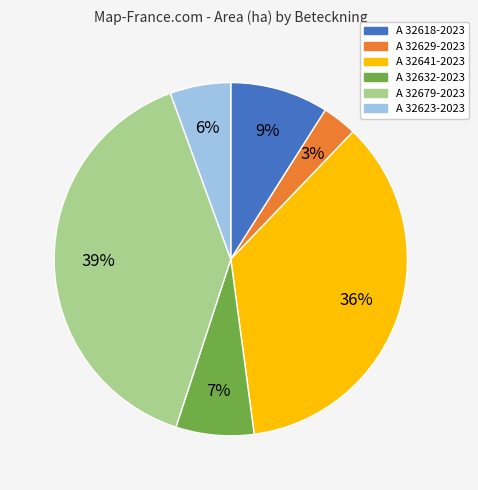

To the nearest percent, what is the difference between the largest and smallest slice percentages?

36%